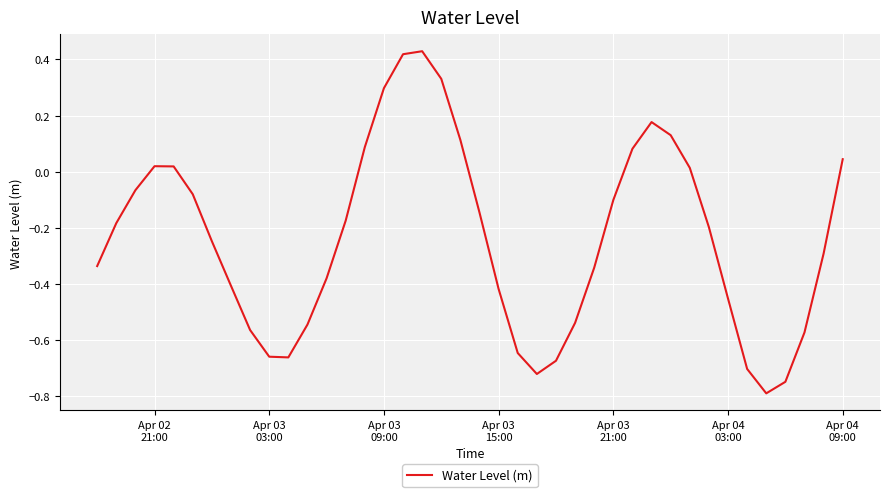

What is the smallest value displayed?

-0.8